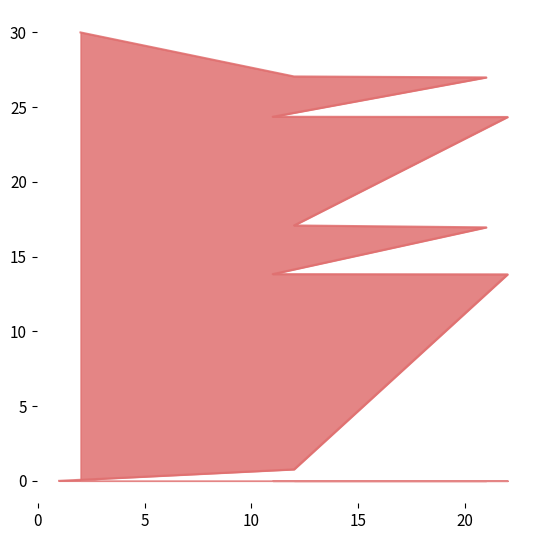

At which label does the data first exceed 17?

12